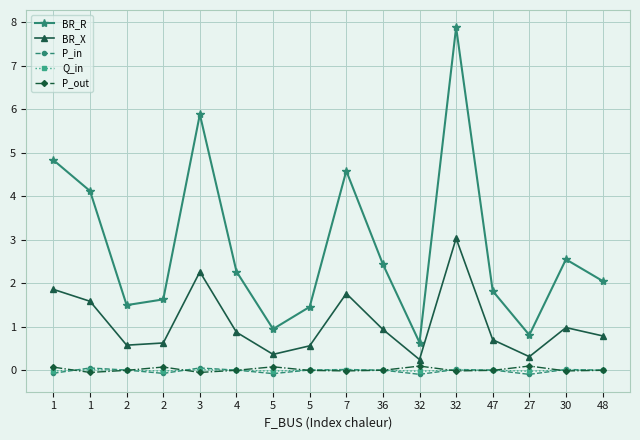

How many lines are shown in the chart?

5